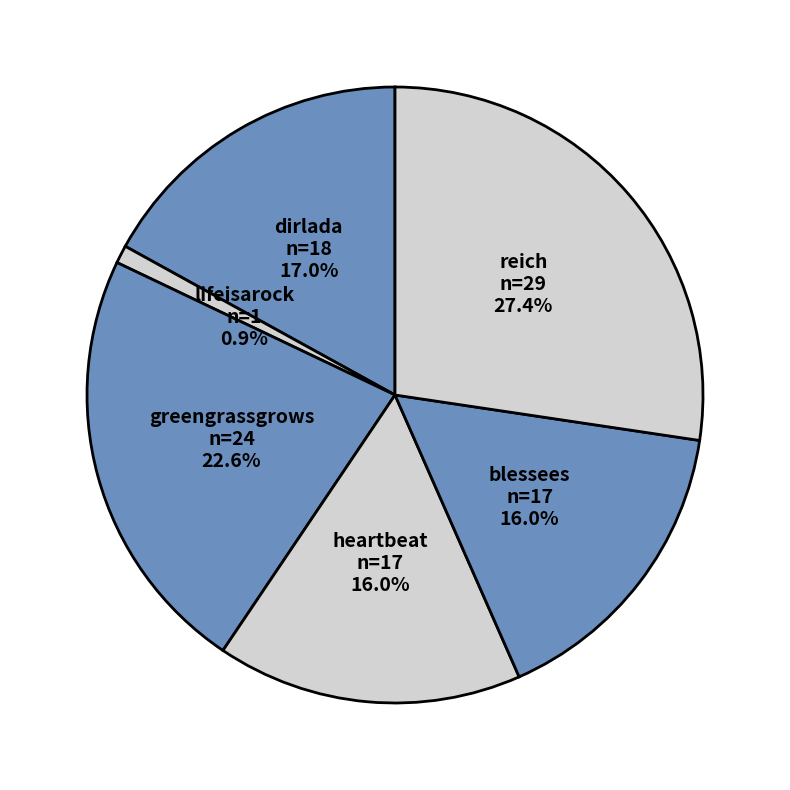

What is the total percentage of heartbeat and reich?

43.4%